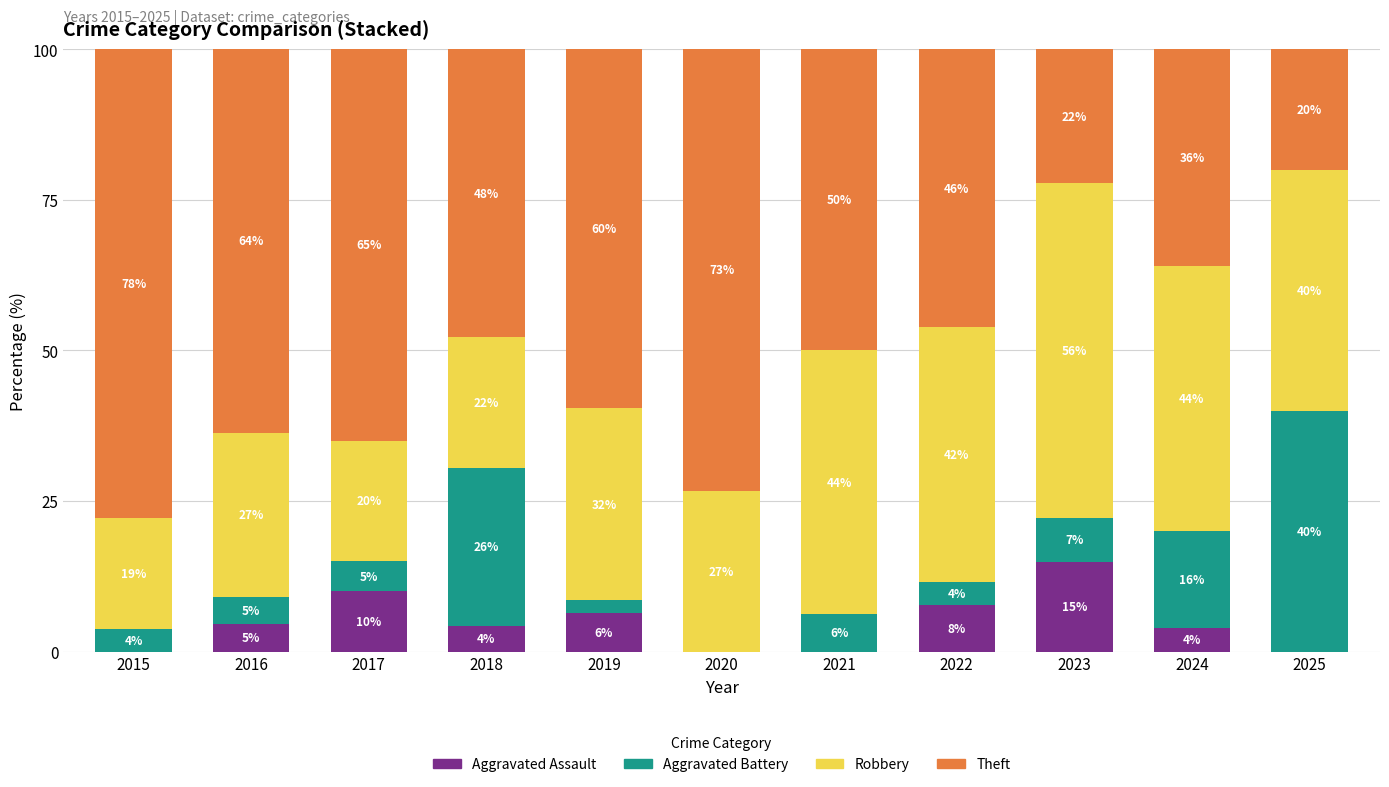

True or false: Aggravated Assault has a value of 7.2 at 2015.

False